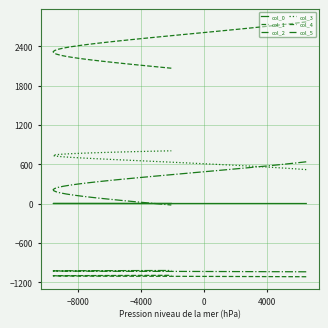

Reading left to right, list all the values displayed in this chart.

col_0: 0.1	0.1	0.1	0.1	0.2	0.2	0.2	0.2	0.2	0.2	0.3	0.3	0.3	0.3	0.3	0.3	0.4	0.4	0.4	0.4	0.4	0.4	0.5	0.5	0.5	0.5	0.5	0.5	0.6	0.6	0.6	0.6	0.6	0.6	0.7	0.7	0.7	0.7	0.7	0.7
col_1: 2771.6	2753.3	2735.0	2716.7	2698.5	2680.2	2661.9	2643.7	2625.4	2607.2	2589.0	2570.7	2552.5	2534.3	2516.1	2498.0	2479.8	2461.6	2443.5	2425.3	2407.2	2389.1	2370.9	2352.8	2334.7	2316.6	2298.6	2280.5	2262.4	2244.4	2226.3	2208.3	2190.3	2172.2	2154.2	2136.2	2118.2	2100.2	2082.3	2064.3
col_2: 636.7	619.6	602.5	585.5	568.4	551.4	534.4	517.3	500.3	483.3	466.3	449.3	432.3	415.4	398.4	381.5	364.5	347.6	330.6	313.7	296.8	279.9	263.0	246.1	229.2	212.4	195.5	178.6	161.8	145.0	128.1	111.3	94.5	77.7	60.9	44.1	27.3	10.6	-6.2	-23.0
col_3: 517.1	527.9	538.4	548.8	559.1	569.1	579.0	588.6	598.1	607.5	616.6	625.6	634.3	643.0	651.4	659.6	667.7	675.6	683.3	690.8	698.2	705.3	712.3	719.2	725.8	732.3	738.5	744.7	750.6	756.3	761.9	767.3	772.5	777.6	782.4	787.1	791.6	795.9	800.1	804.1
col_4: -1117.2	-1116.6	-1116.1	-1115.5	-1115.0	-1114.4	-1113.9	-1113.3	-1112.8	-1112.2	-1111.7	-1111.1	-1110.6	-1110.0	-1109.5	-1108.9	-1108.4	-1107.8	-1107.3	-1106.7	-1106.2	-1105.6	-1105.1	-1104.5	-1104.0	-1103.4	-1102.9	-1102.3	-1101.8	-1101.2	-1100.7	-1100.1	-1099.6	-1099.0	-1098.5	-1097.9	-1097.4	-1096.8	-1096.3	-1095.7
col_5: -1041.8	-1041.3	-1040.8	-1040.3	-1039.8	-1039.3	-1038.7	-1038.2	-1037.7	-1037.2	-1036.7	-1036.2	-1035.7	-1035.2	-1034.7	-1034.1	-1033.6	-1033.1	-1032.6	-1032.1	-1031.6	-1031.1	-1030.6	-1030.1	-1029.5	-1029.0	-1028.5	-1028.0	-1027.5	-1027.0	-1026.5	-1026.0	-1025.4	-1024.9	-1024.4	-1023.9	-1023.4	-1022.9	-1022.4	-1021.9